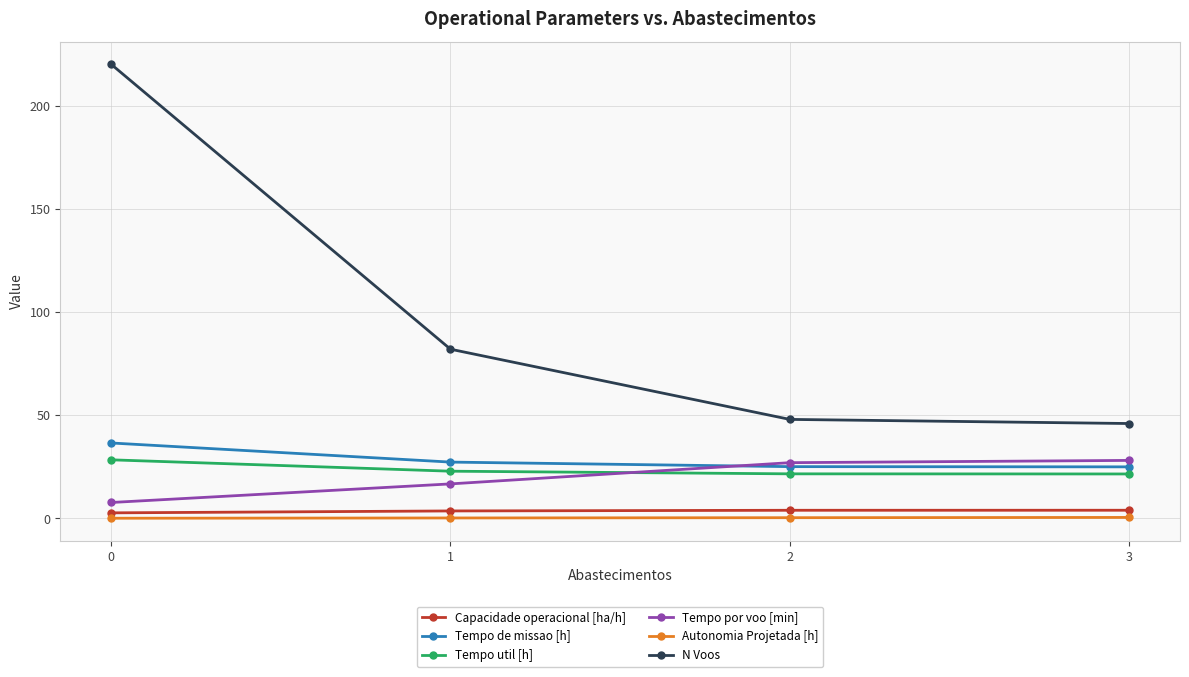

What is the difference between the highest and lowest values at 1?

81.7